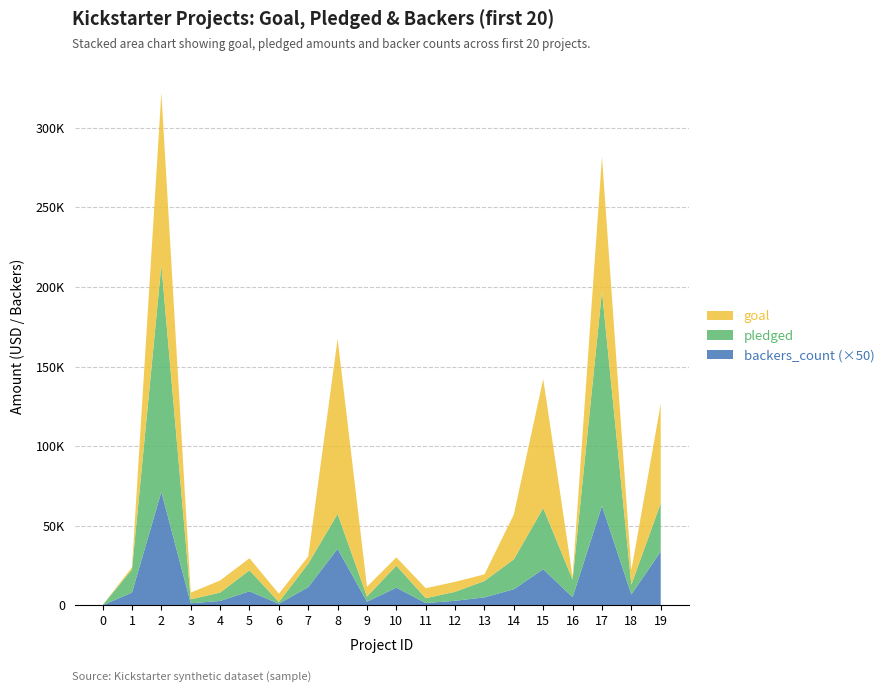

Reading right to left, transcribe all the data shown in this chart.

goal: 19=62500	18=9100	17=84600	16=1700	15=81200	14=28200	13=4200	12=6300	11=6300	10=5200	9=6200	8=110100	7=4500	6=5200	5=7600	4=7600	3=4200	2=108400	1=1400	0=100
pledged: 19=30331	18=6089	17=134845	16=11041	15=38414	14=18829	13=10295	12=5629	11=3030	10=13838	9=3208	8=21946	7=14741	6=1090	5=13195	4=5265	3=2477	2=142523	1=14560	0=0
backers_count: 19=674	18=135	17=1249	16=100	15=452	14=200	13=98	12=55	11=27	10=220	9=44	8=708	7=227	6=18	5=174	4=53	3=24	2=1425	1=158	0=0